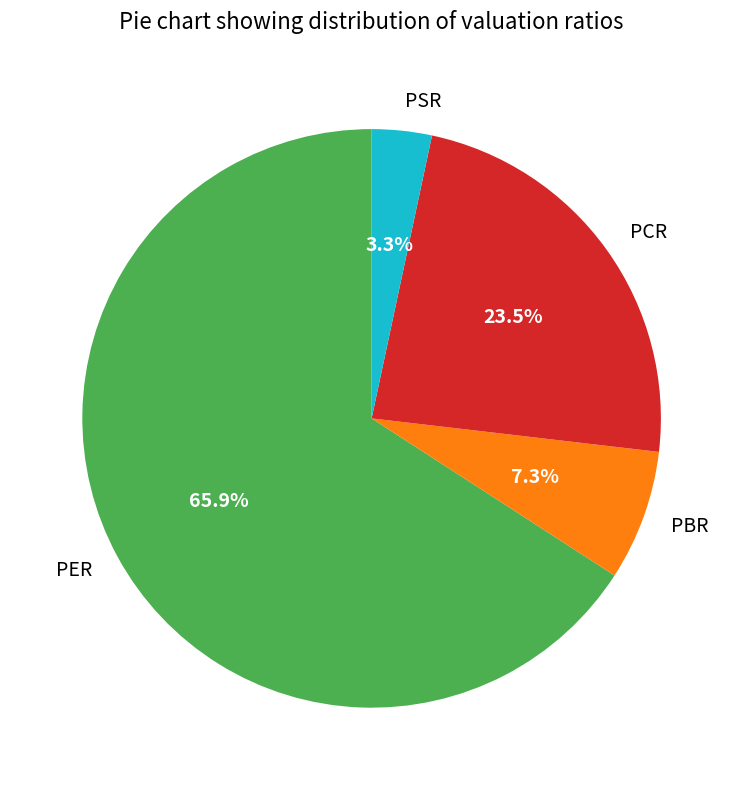

True or false: PER accounts for 74% of the total.

False